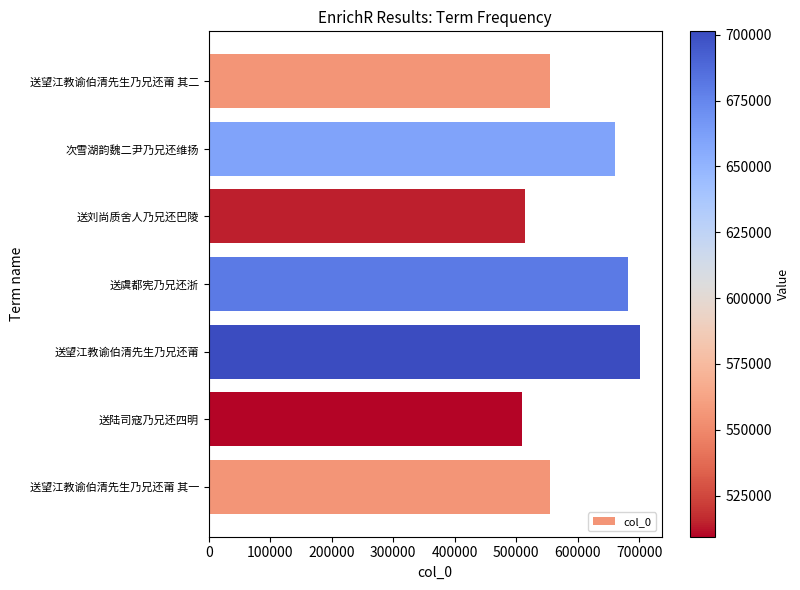

What is the difference between the maximum and minimum values?

191959